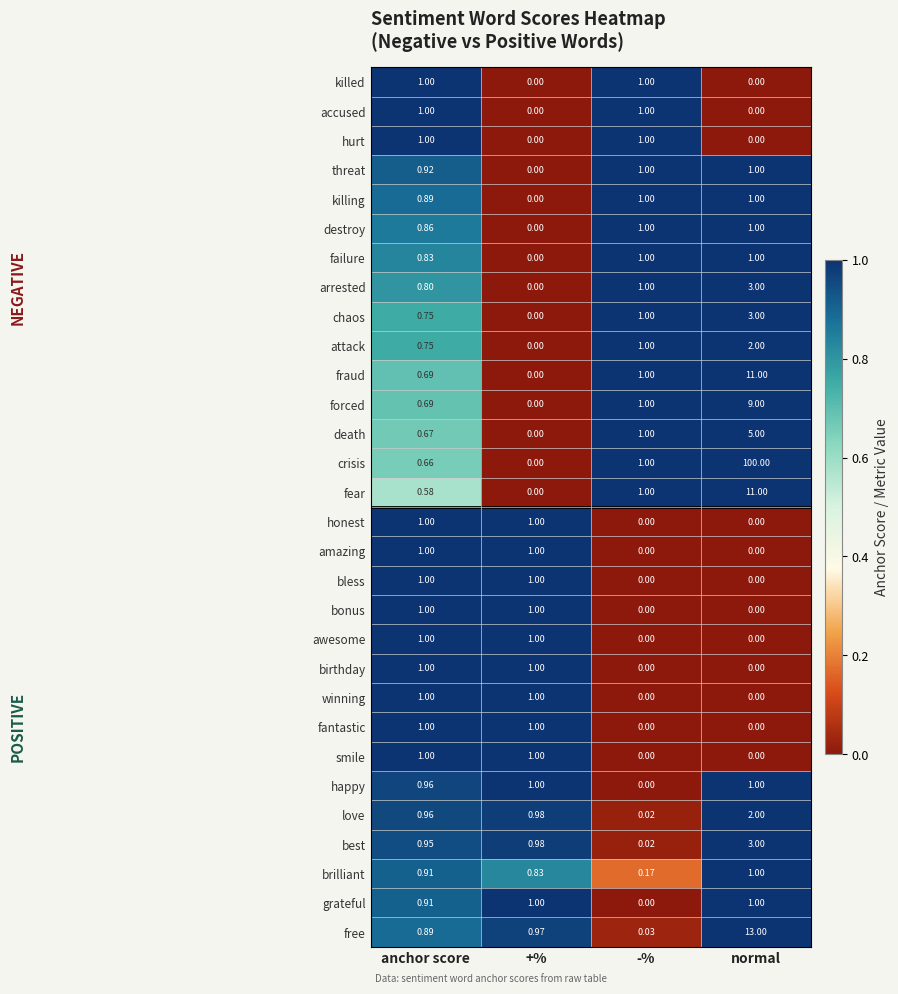

Is the value of love at -% greater than the value of awesome at normal?

Yes